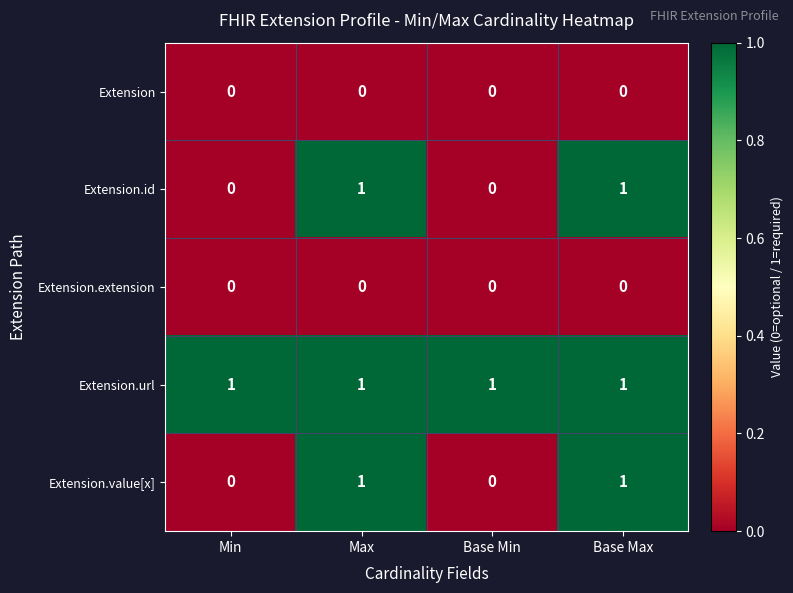

At how many categories does at least one series exceed 0?

4